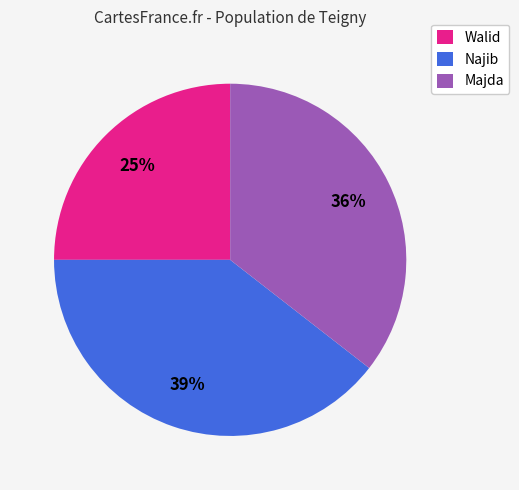

Is it true that Najib is 39% of the pie?

True